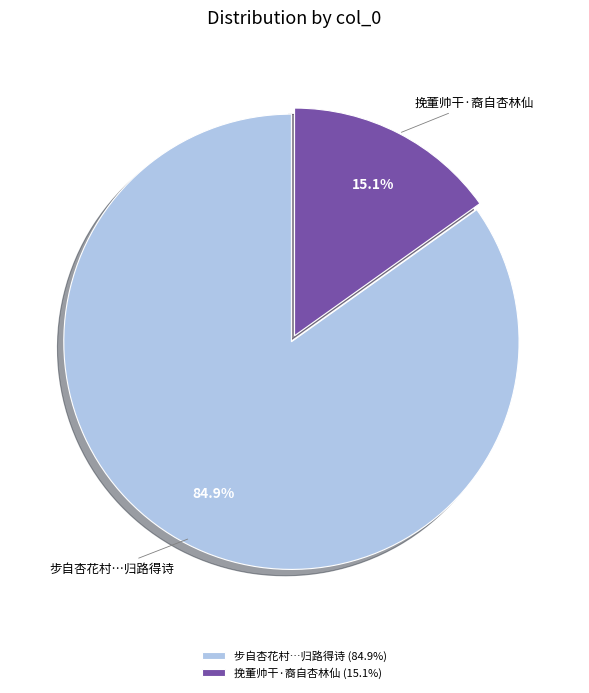

Combined, do 步自杏花村…归路得诗 and 挽董帅干·裔自杏林仙 account for over 50%?

Yes